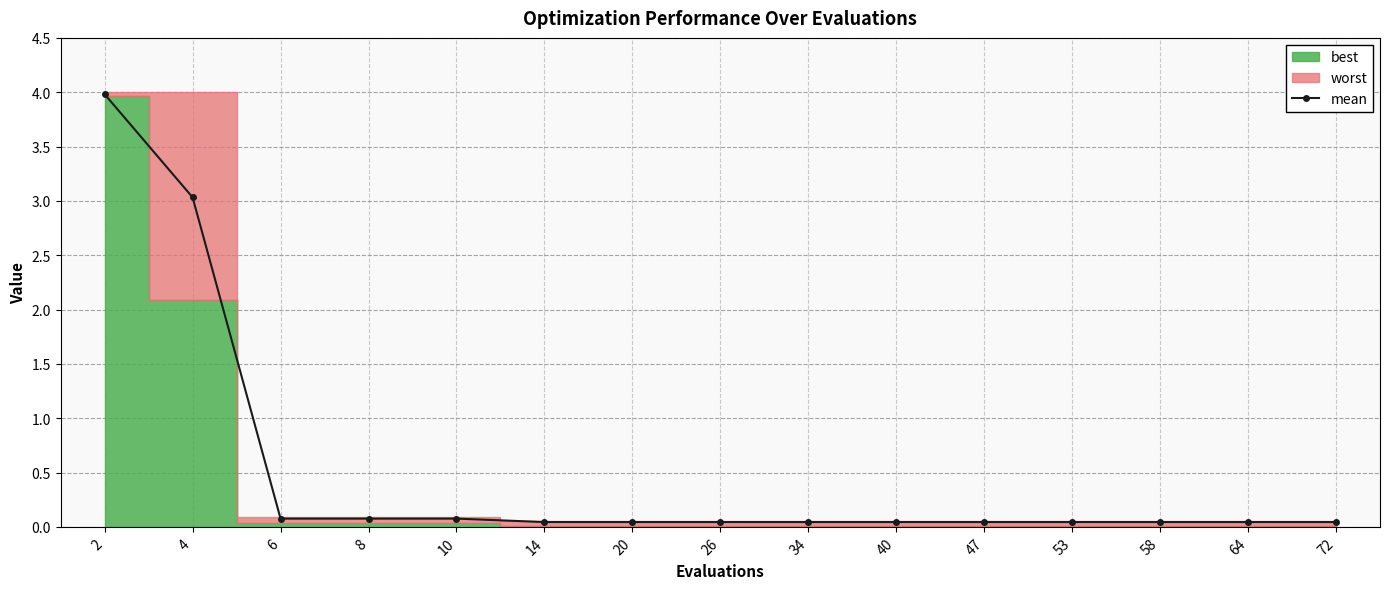

Rank the categories by value from highest to lowest.

2, 4, 6, 8, 10, 14, 20, 26, 34, 40, 47, 53, 58, 64, 72